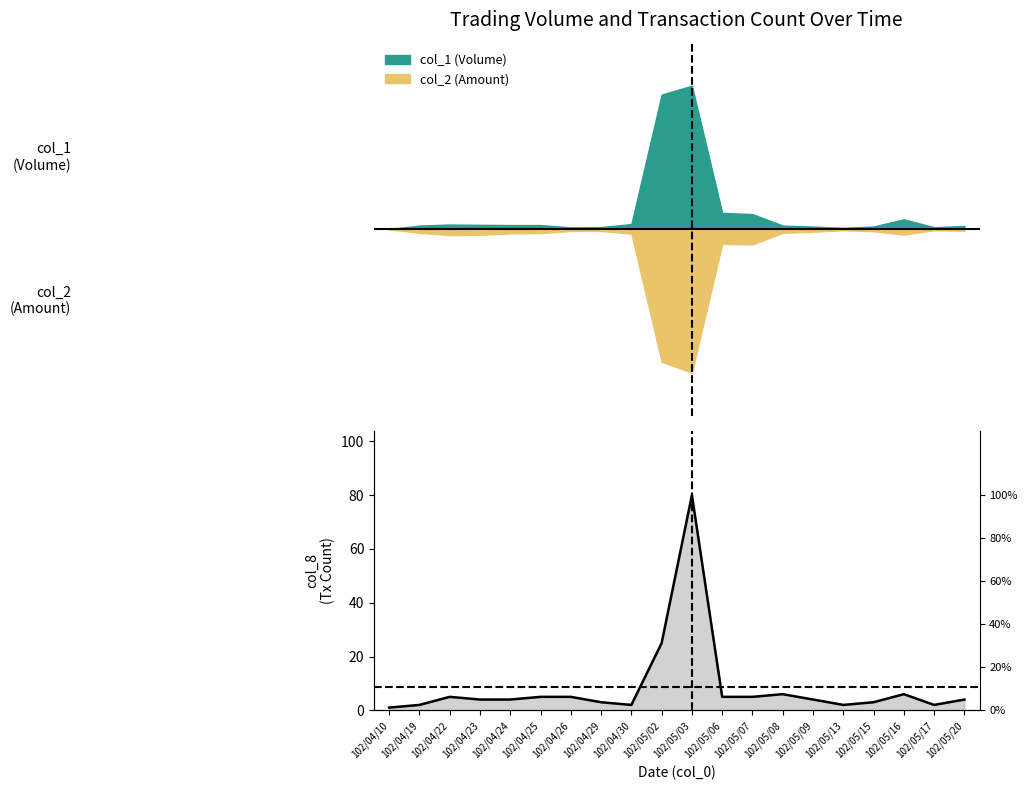

List the labels in order of value, largest first.

102/05/03, 102/05/02, 102/05/08, 102/05/16, 102/04/22, 102/04/25, 102/04/26, 102/05/06, 102/05/07, 102/04/23, 102/04/24, 102/05/09, 102/05/20, 102/04/29, 102/05/15, 102/04/19, 102/04/30, 102/05/13, 102/05/17, 102/04/10